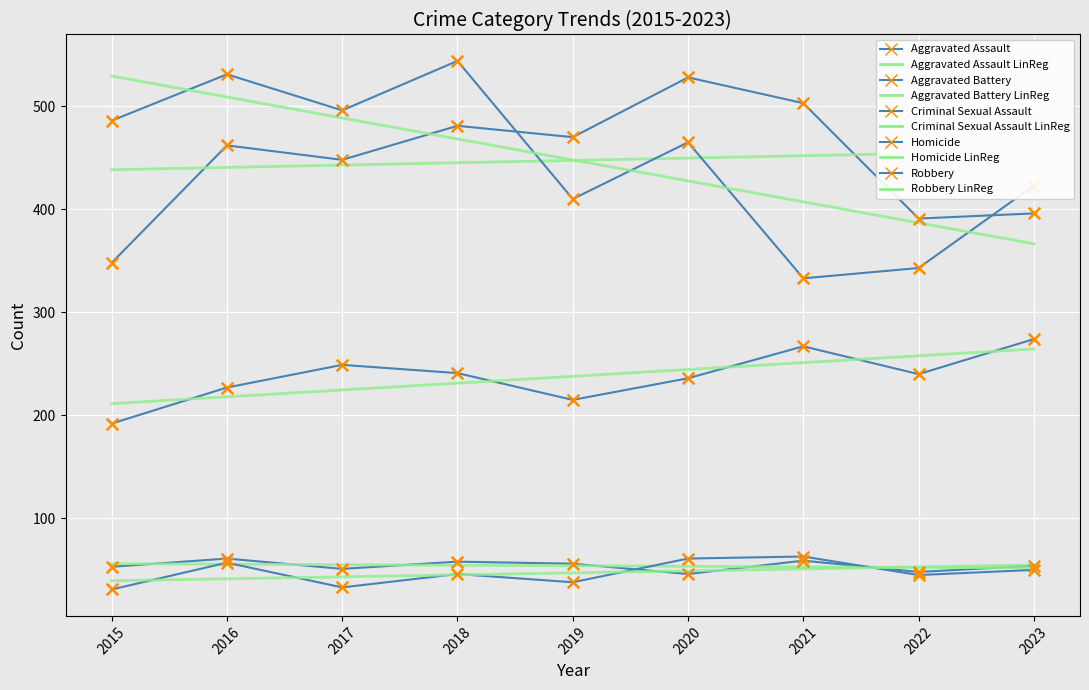

What are all the series names shown in the legend?

Aggravated Assault, Aggravated Battery, Criminal Sexual Assault, Homicide, Robbery